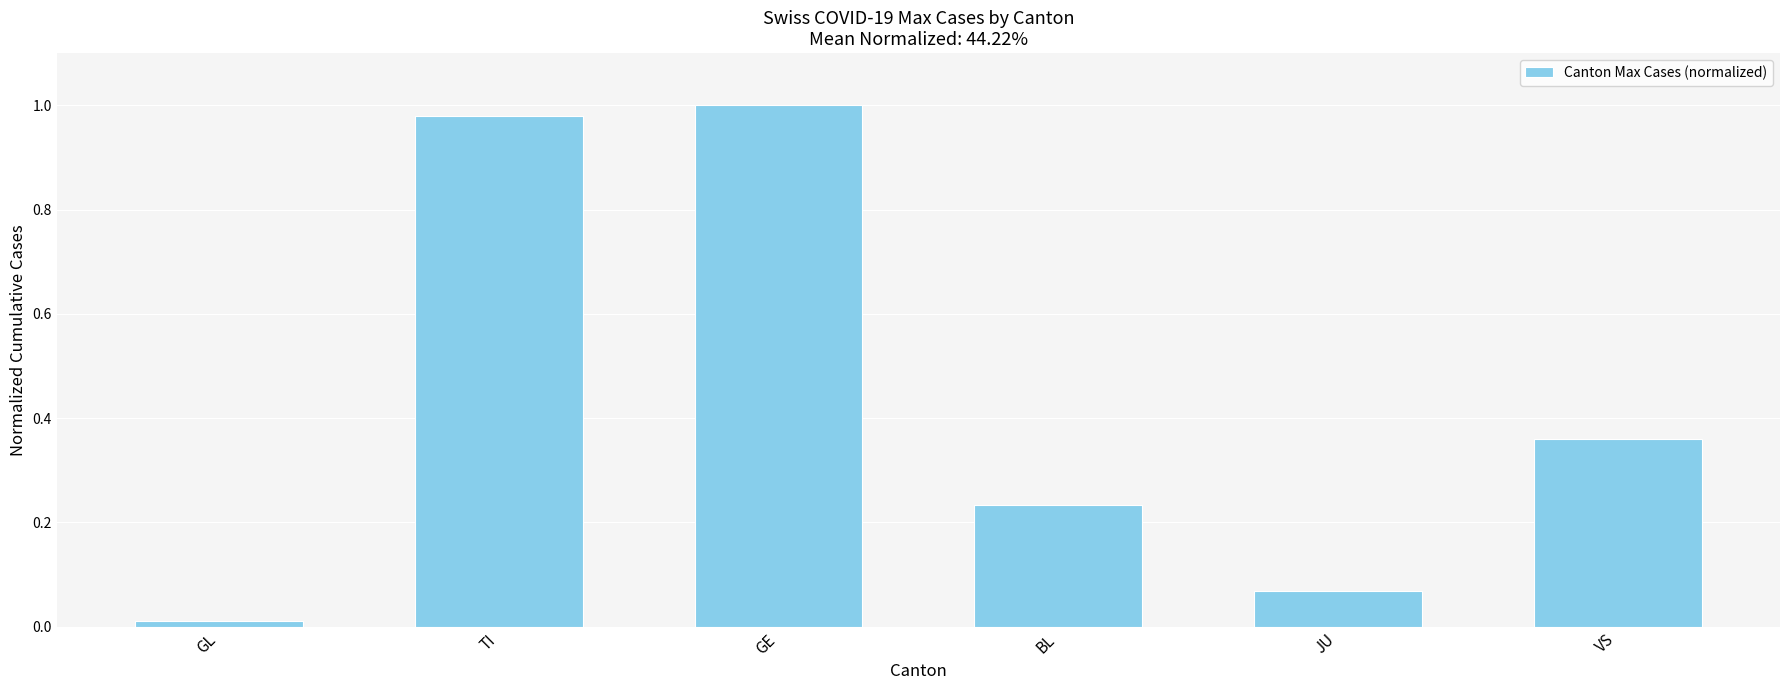

Between GL and BL, which is larger?

BL